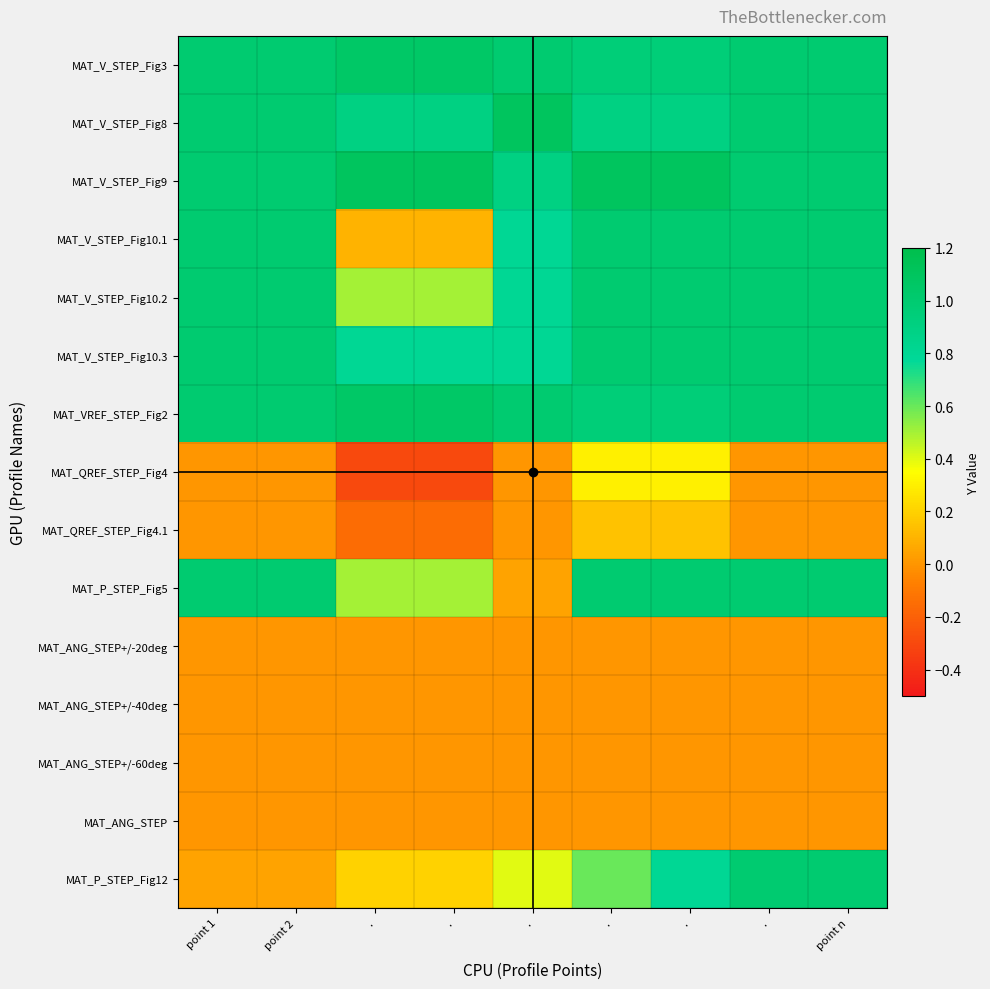

At which category does the chart reach its peak across all series?

.